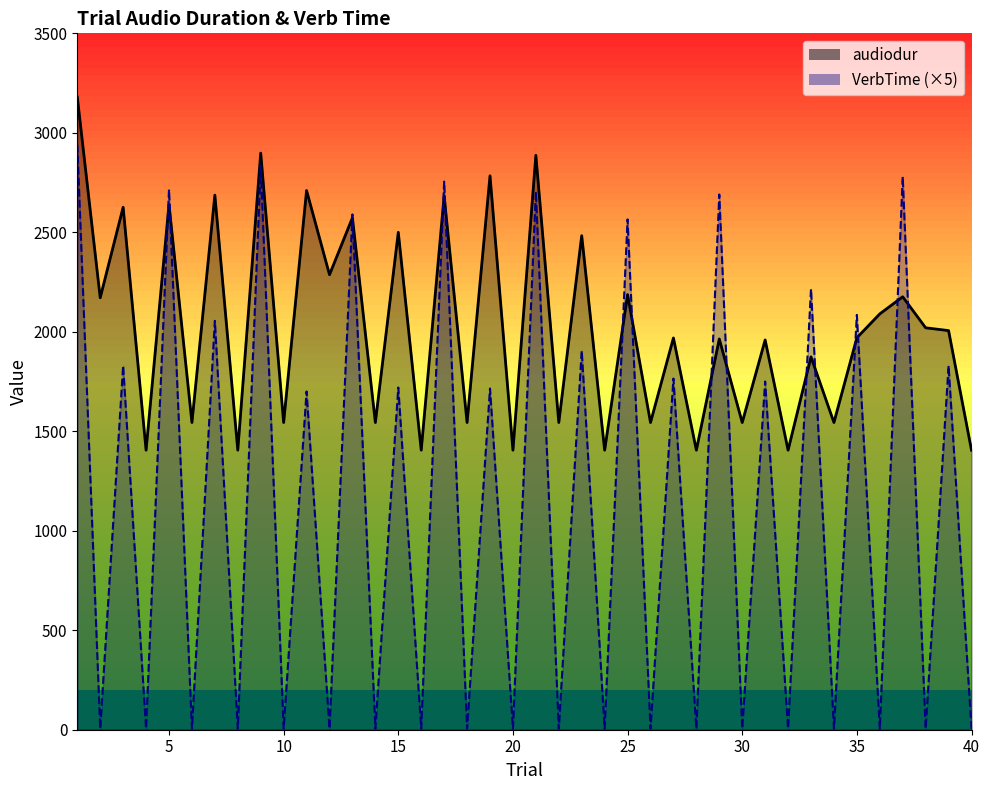

What is the maximum value for audiodur_line?

3180